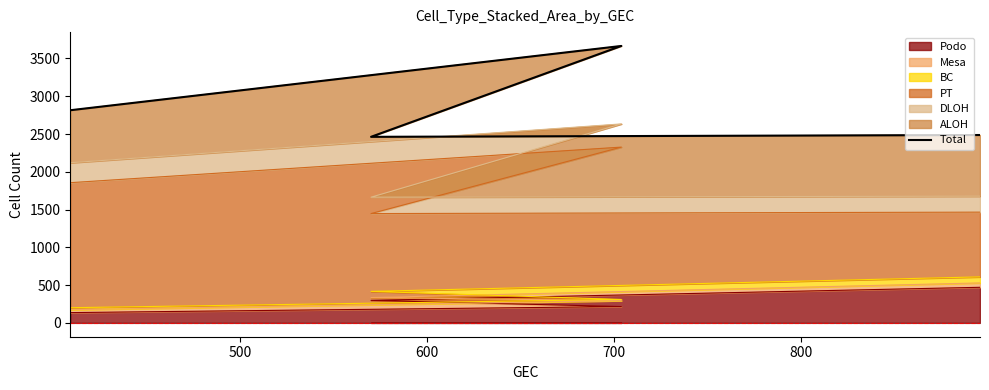

What is the value of the 1st point from the left?

2815